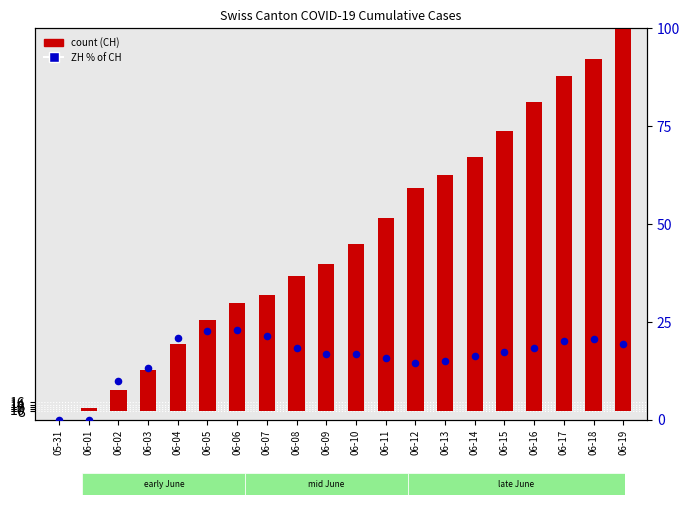

Which series has the largest total across all categories?

CH